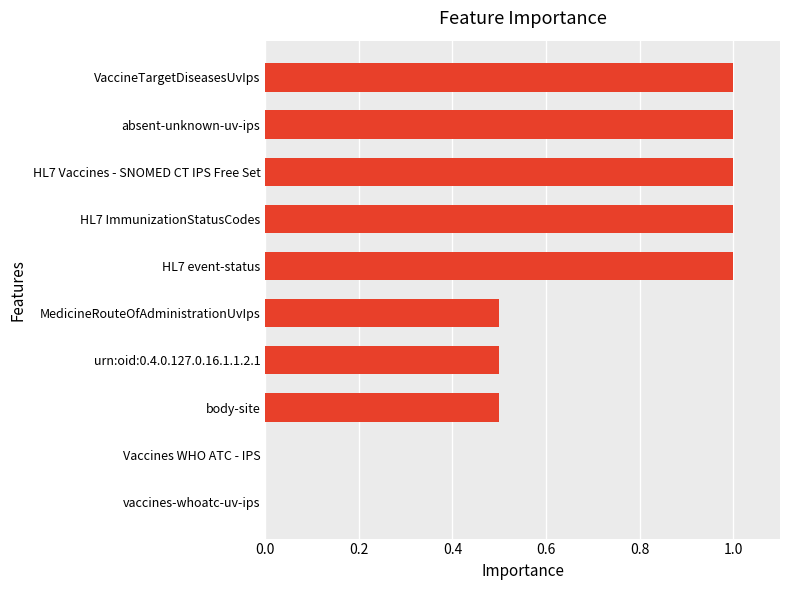

What is the sum of the values at MedicineRouteOfAdministrationUvIps and HL7 event-status?

1.5